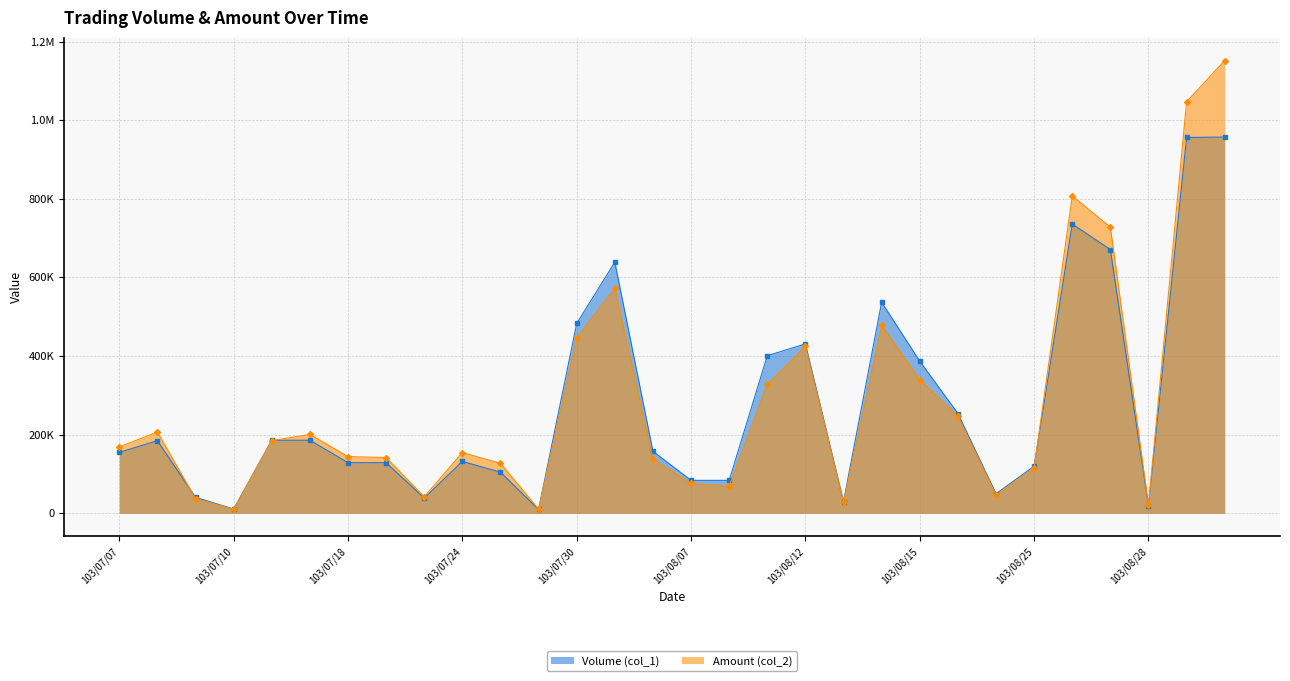

Read the Amount (col_2) value at 103/07/24, to the nearest 100.

154700